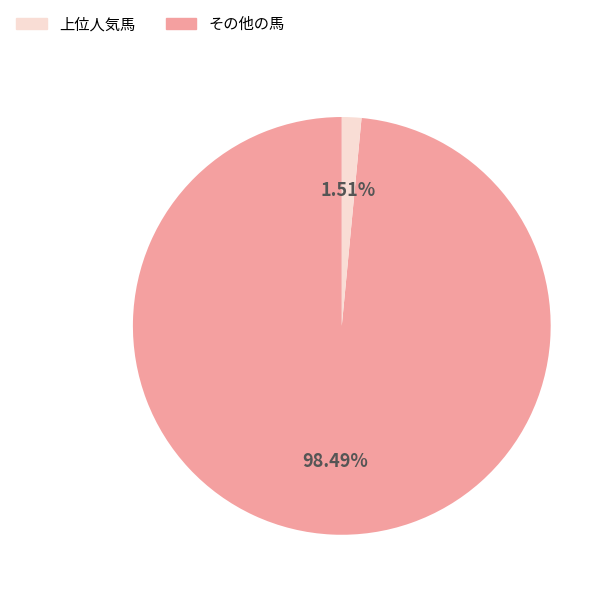

Count the number of slices in the pie.

2